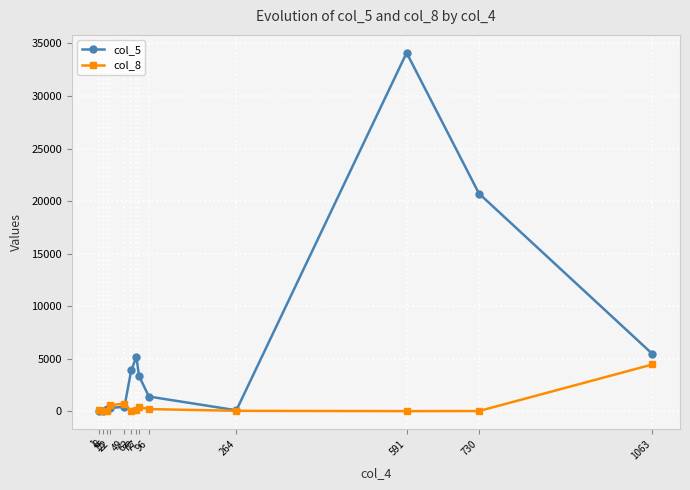

What is the sum of all col_5 values?

75122